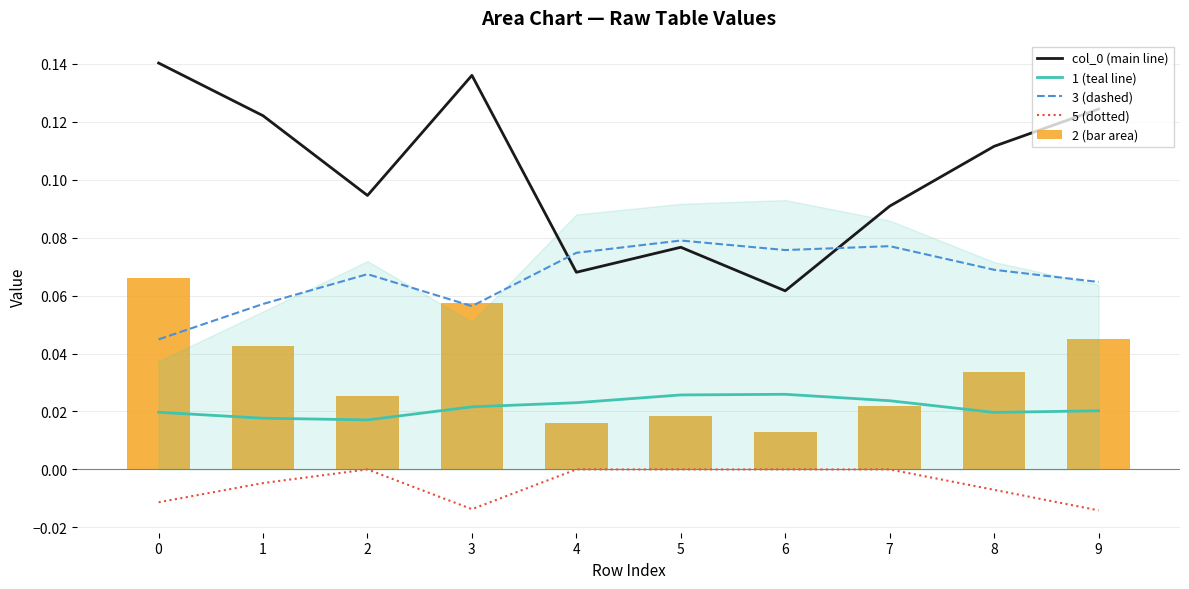

What is the spread (max minus min) of values at 0?

0.2